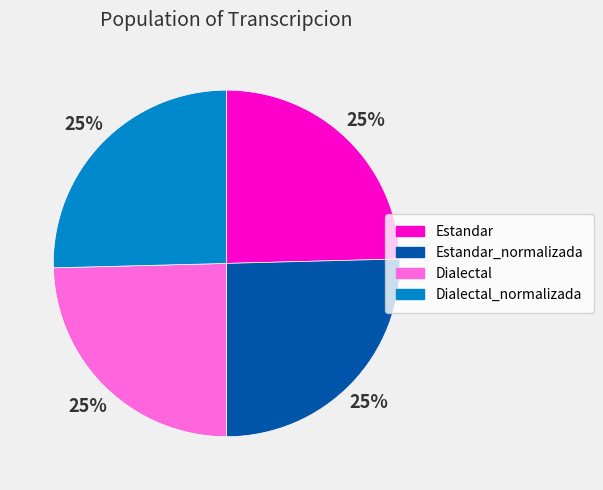

Does any single category account for the majority?

No